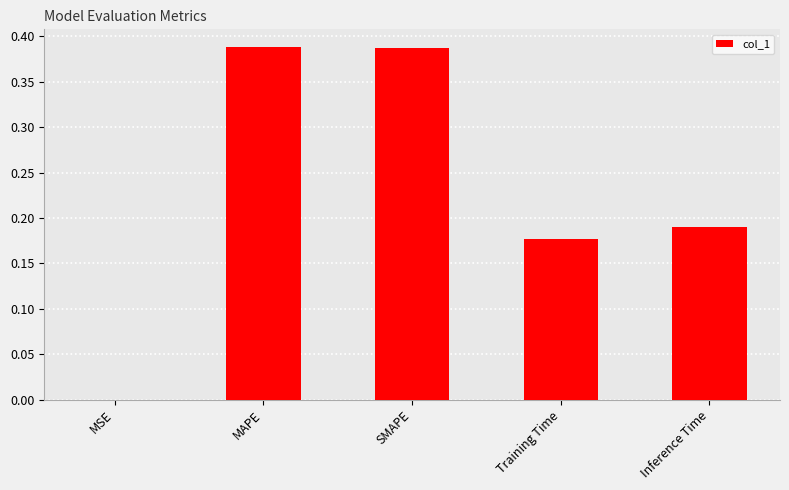

The value at MSE is 0.0. True or false?

True